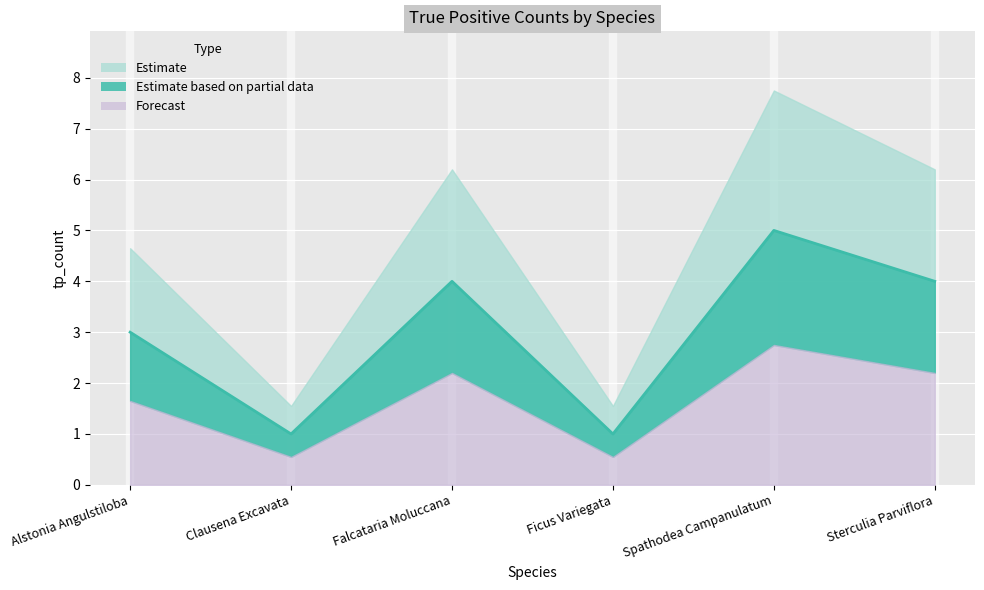

Which has a higher value, Clausena Excavata or Alstonia Angulstiloba?

Alstonia Angulstiloba